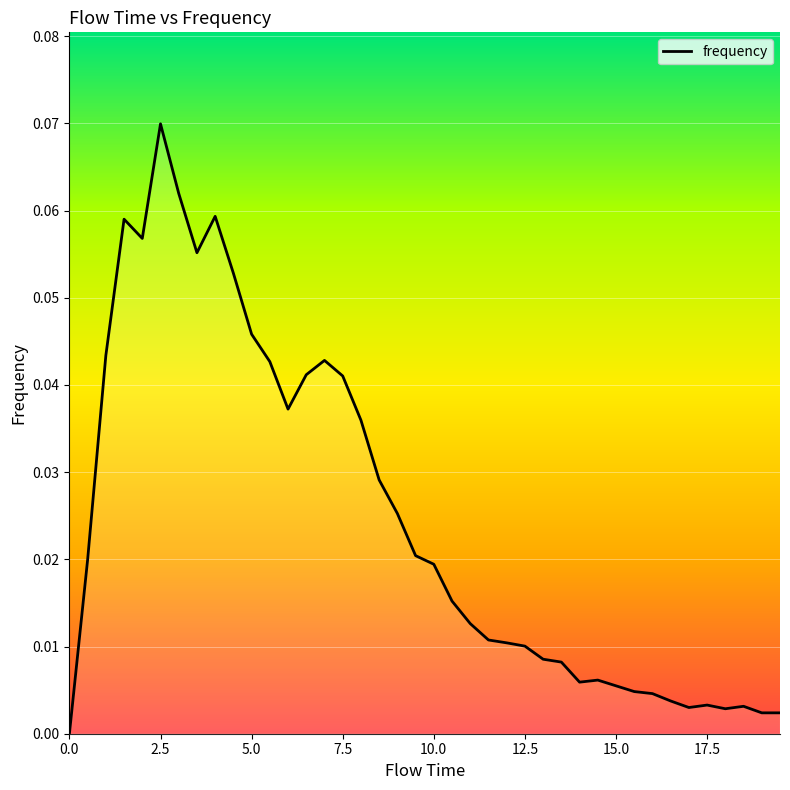

What is the maximum value shown in the chart?

0.1